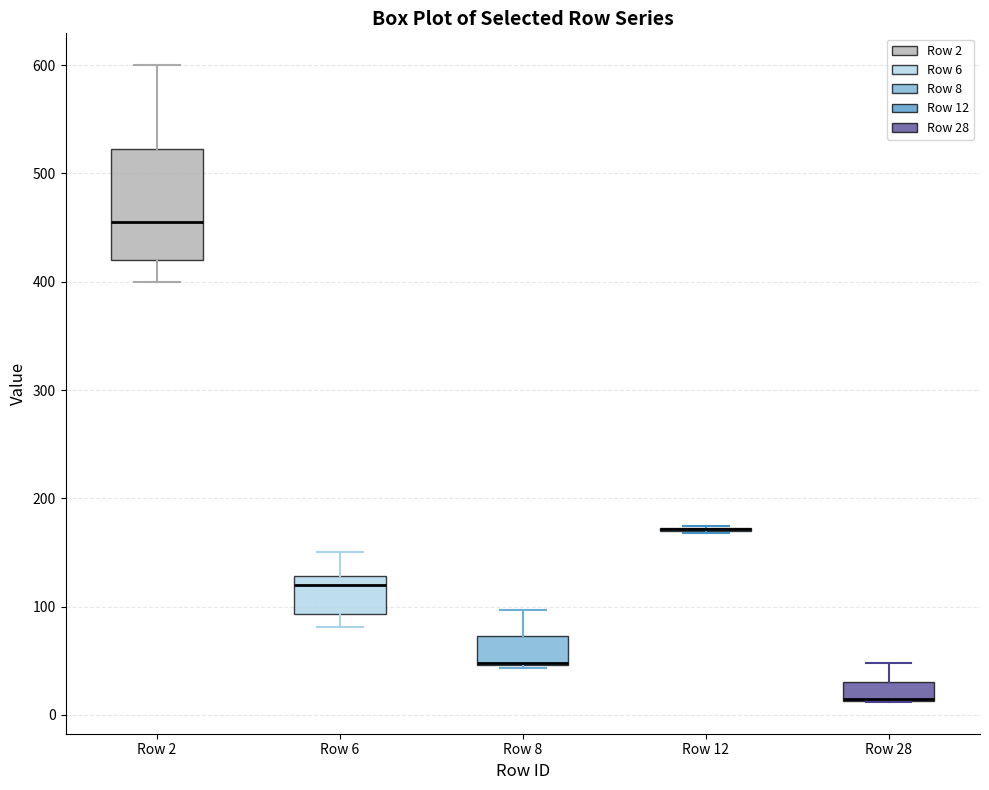

Comparing the boxes themselves (not the whiskers), which one is the tallest?

Row 2